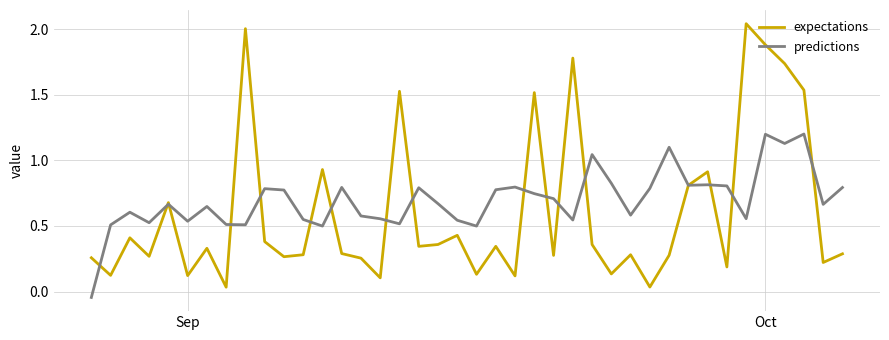

Rank the series by their maximum value, from lowest to highest.

predictions, expectations